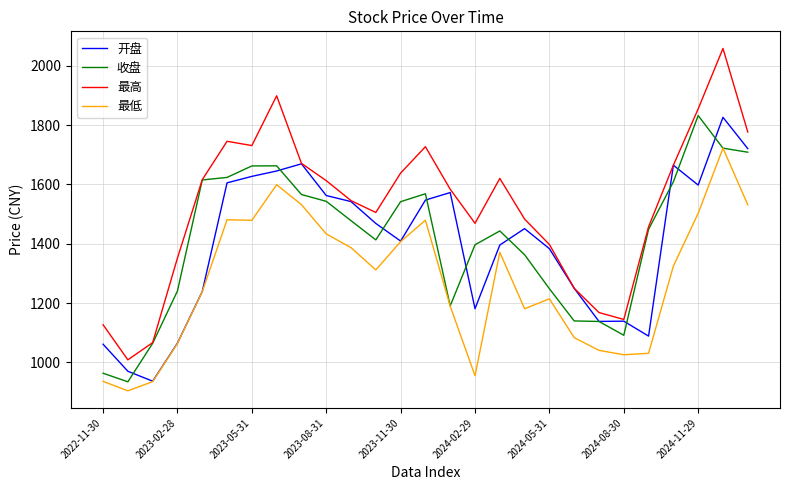

What is the greatest value displayed?

2058.6